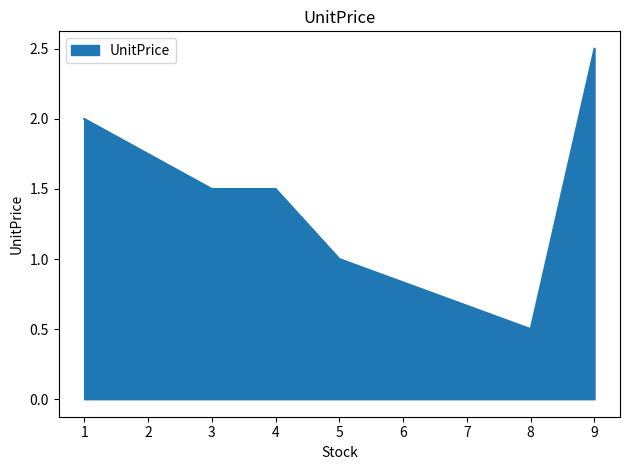

Is it true that the value at 9 is 4.1?

False